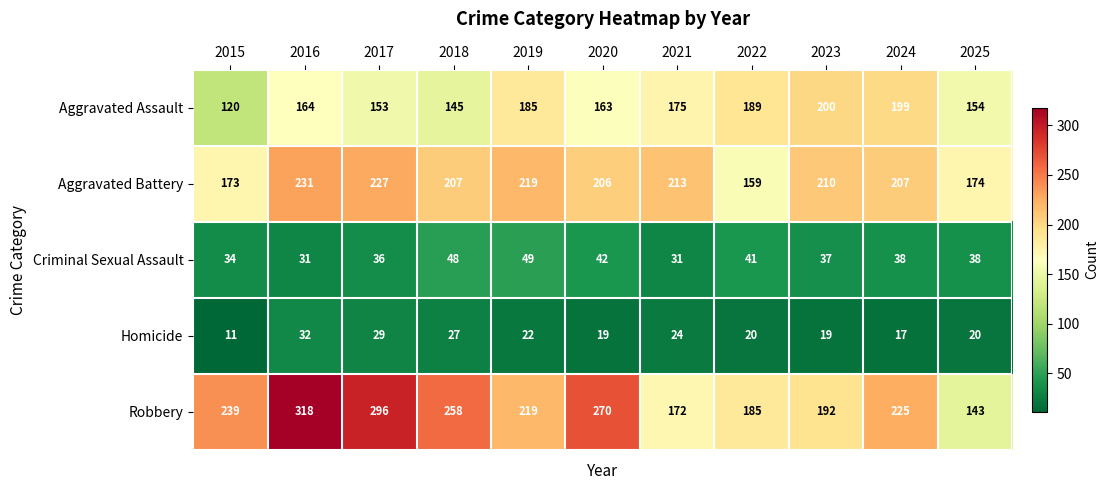

At 2024, list the series in order from smallest to largest.

Homicide, Criminal Sexual Assault, Aggravated Assault, Aggravated Battery, Robbery